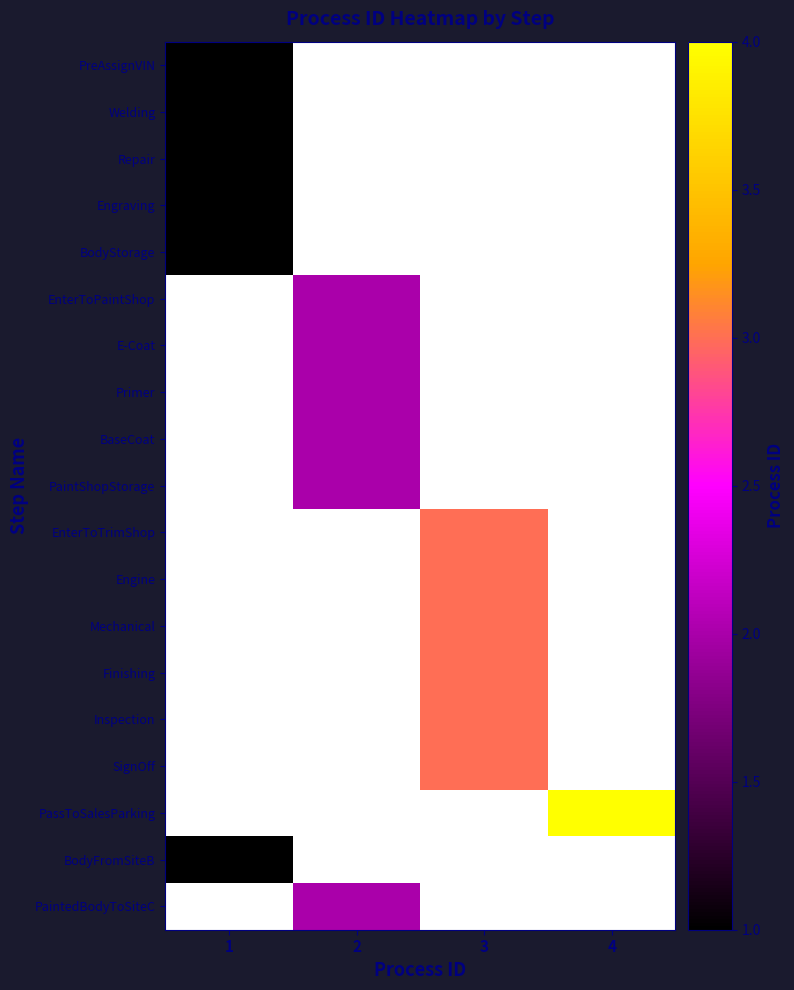

How many data points does each series have?

4